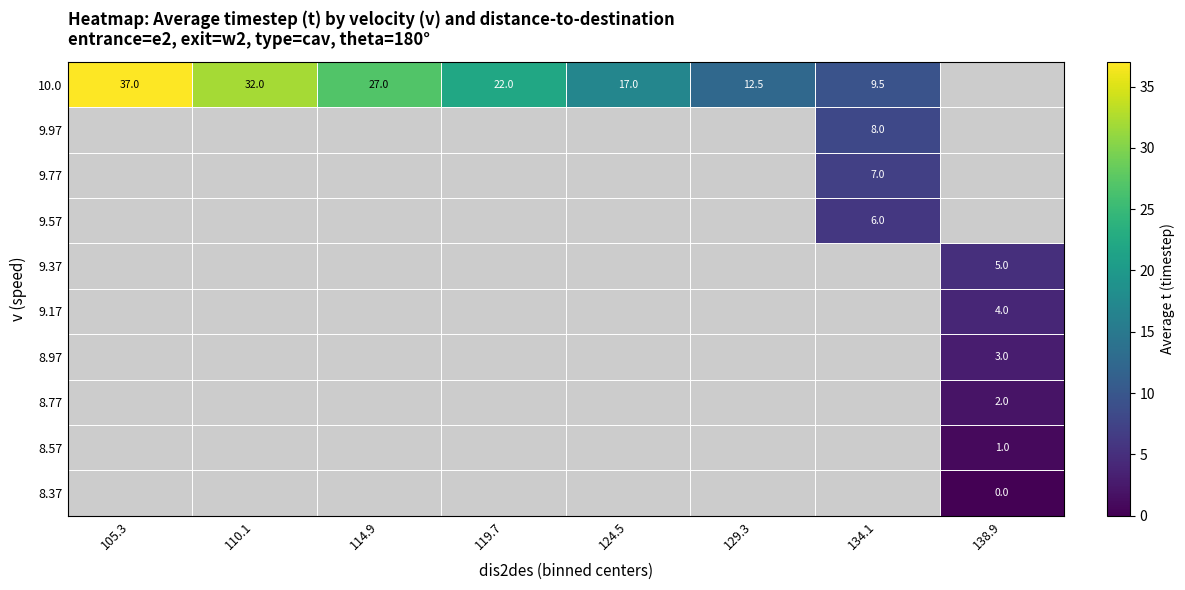

What is the difference between the 10.0 values at 124.5 and 110.1?

15.0